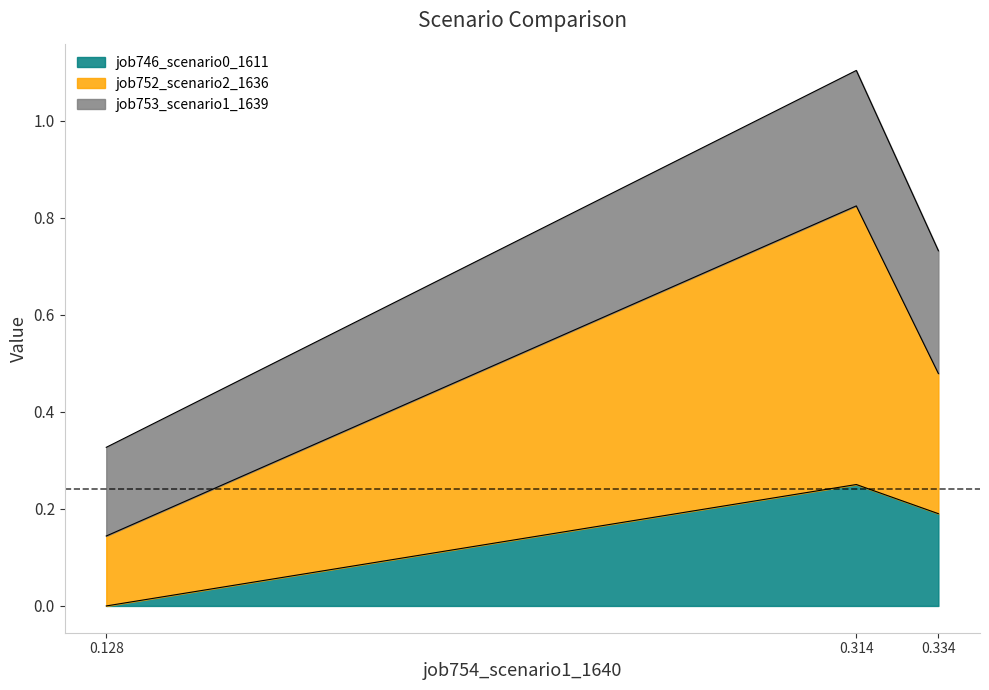

At which category is the sum across all series the highest?

0.314